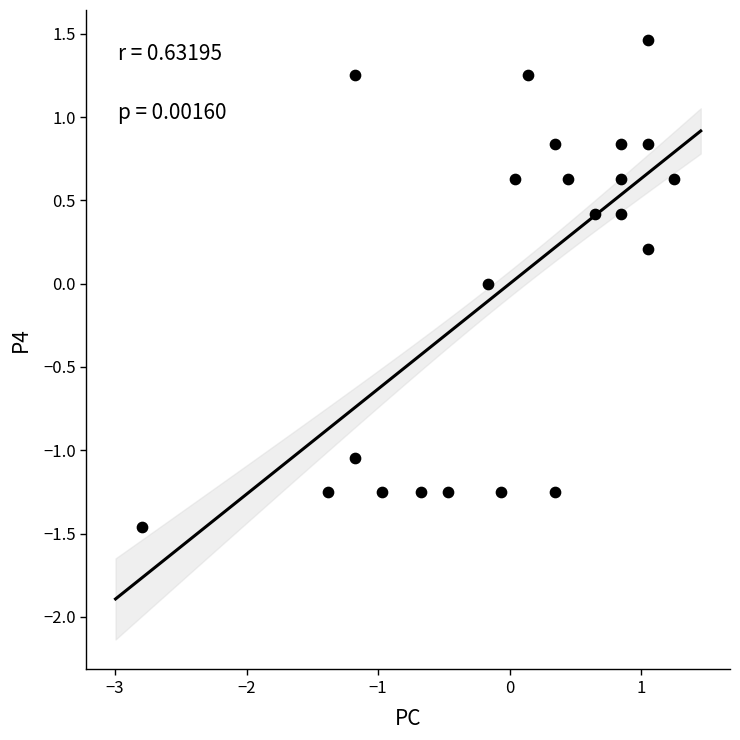

What is the range of X values (max minus min)?

4.0